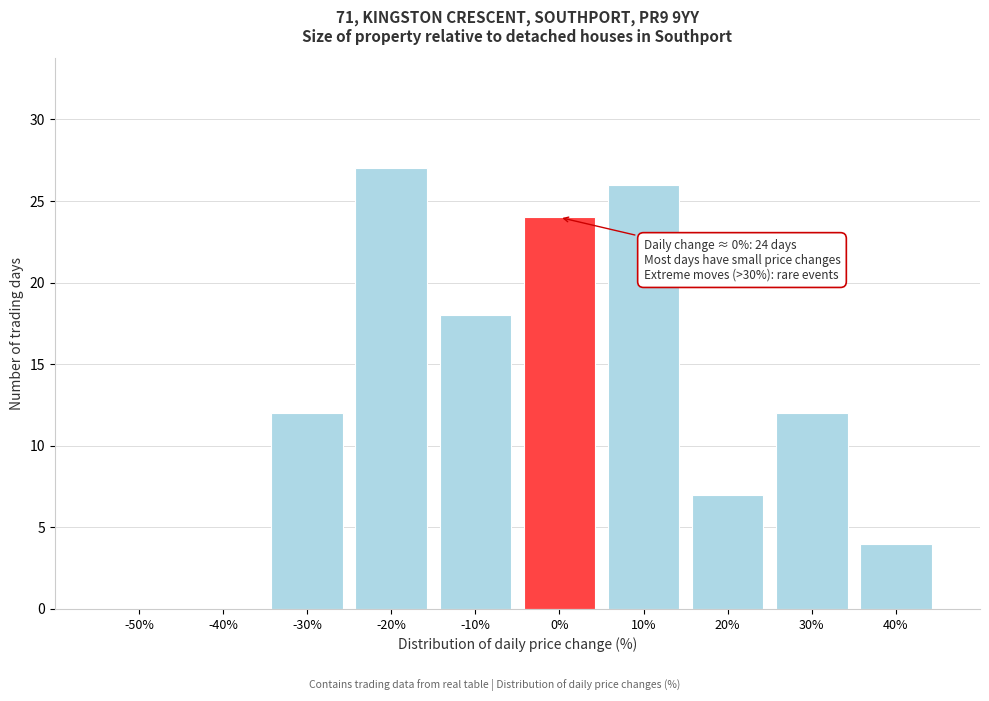

Reading right to left, what are all the values shown in this chart?

40%=4	30%=12	20%=7	10%=26	0%=24	-10%=18	-20%=27	-30%=12	-40%=0	-50%=0